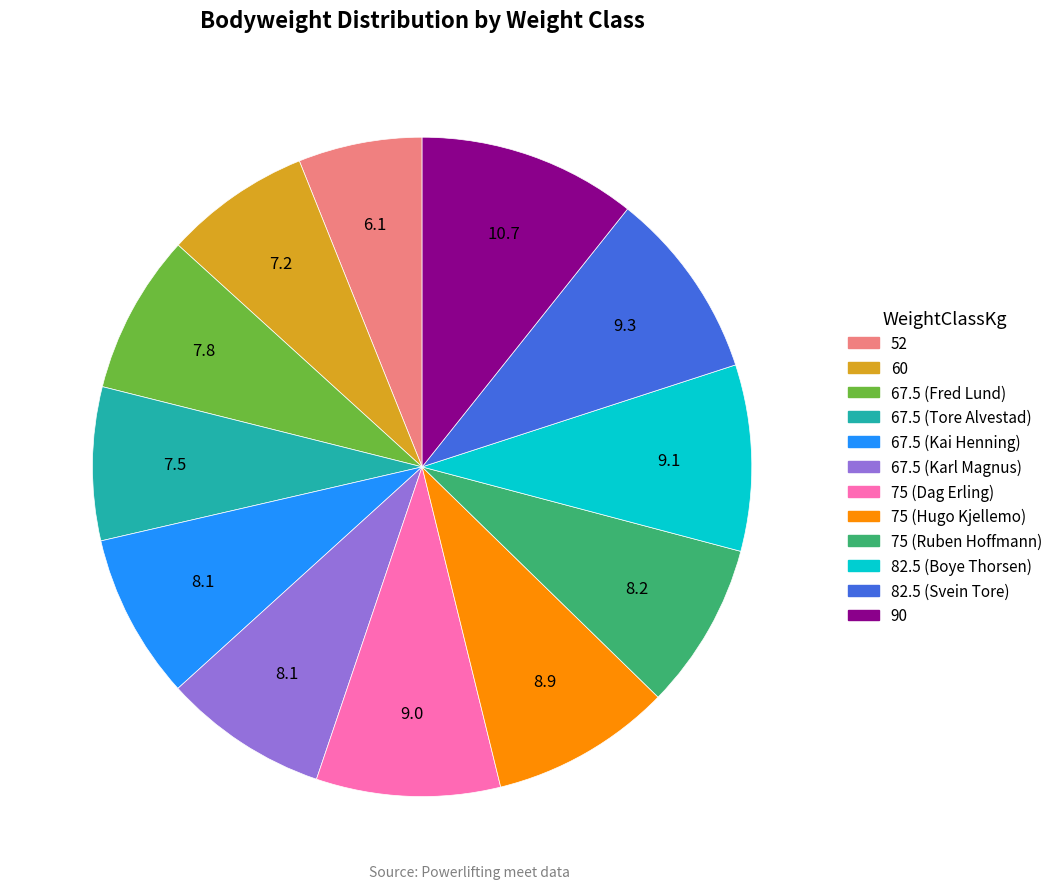

True or false: 75 (Ruben Hoffmann) accounts for 18% of the total.

False